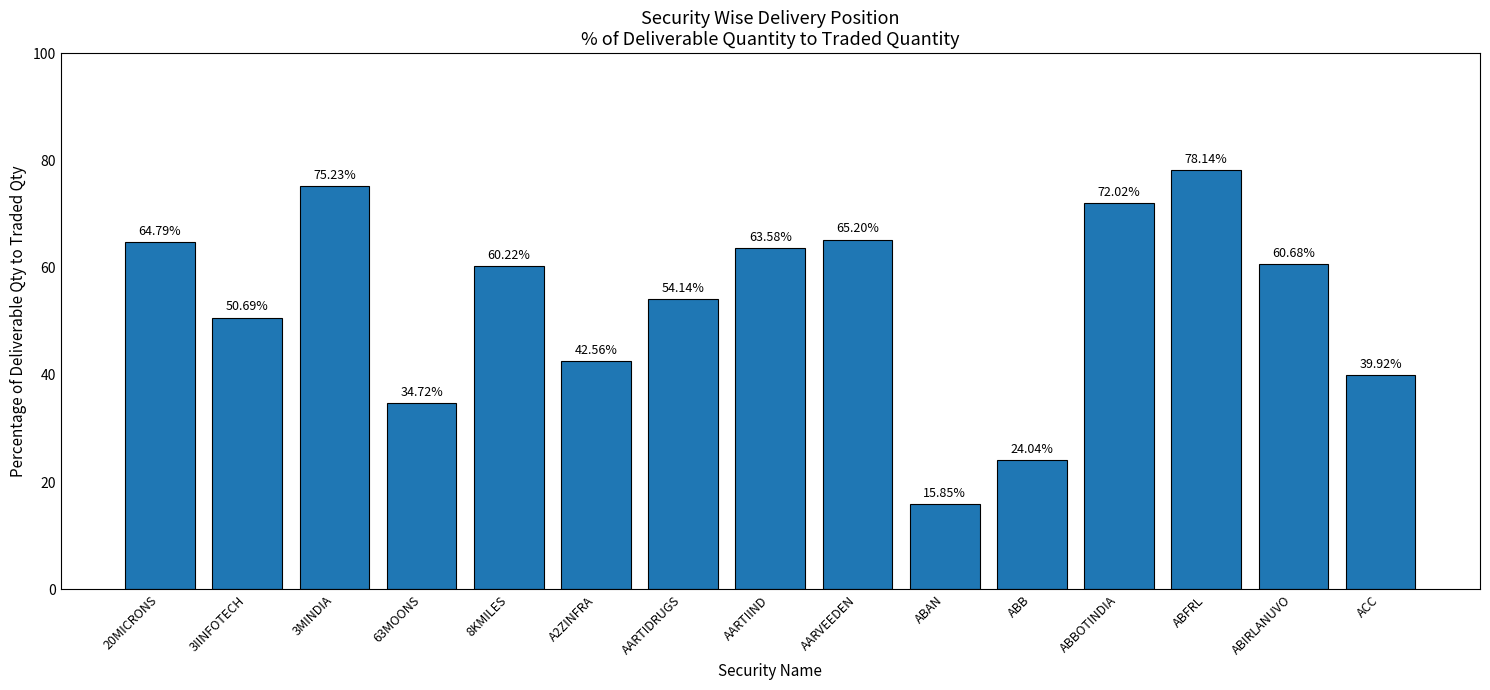

What is the label of the 8th bar from the left?

AARTIIND